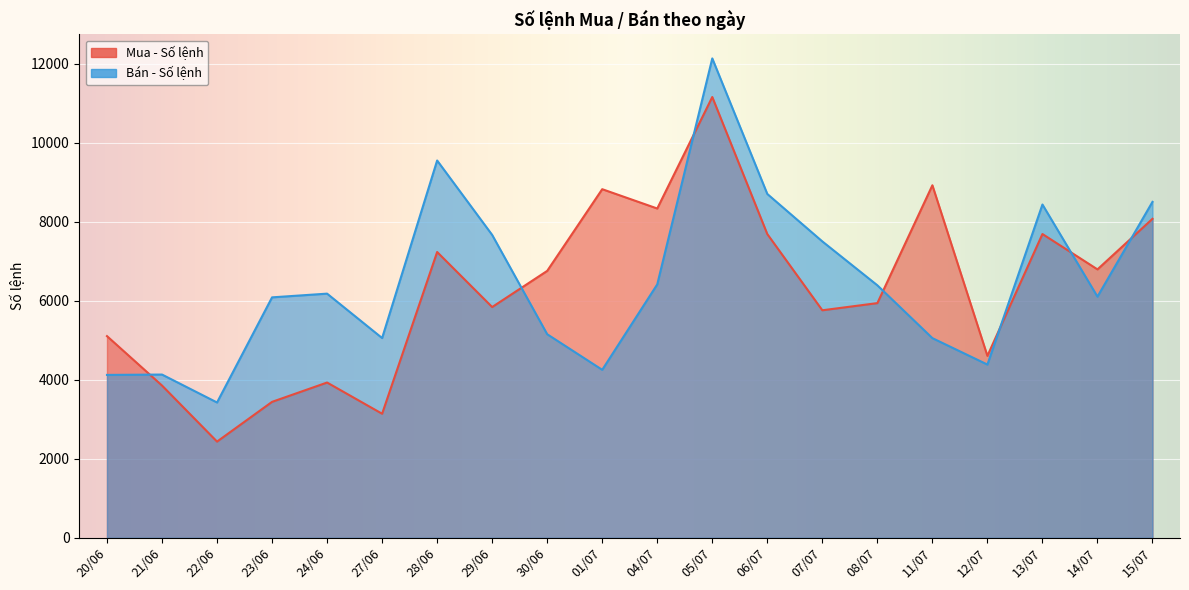

How many interior local peaks does the Mua - Số lệnh series have?

6